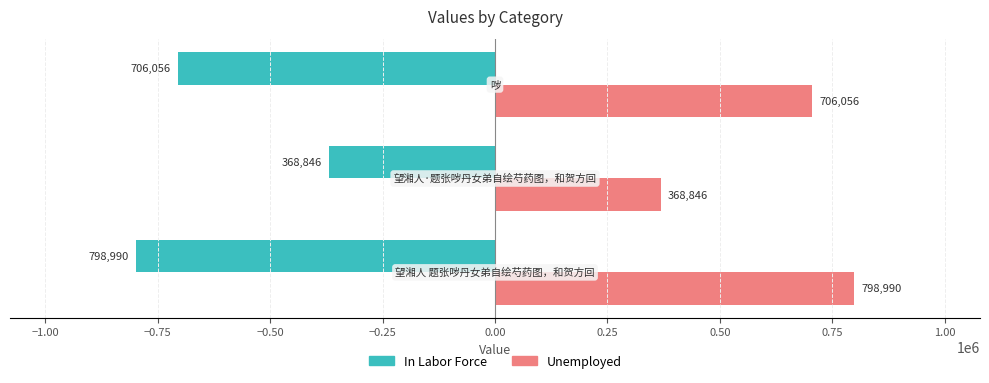

List the series in order of their overall mean, highest first.

Unemployed, In Labor Force